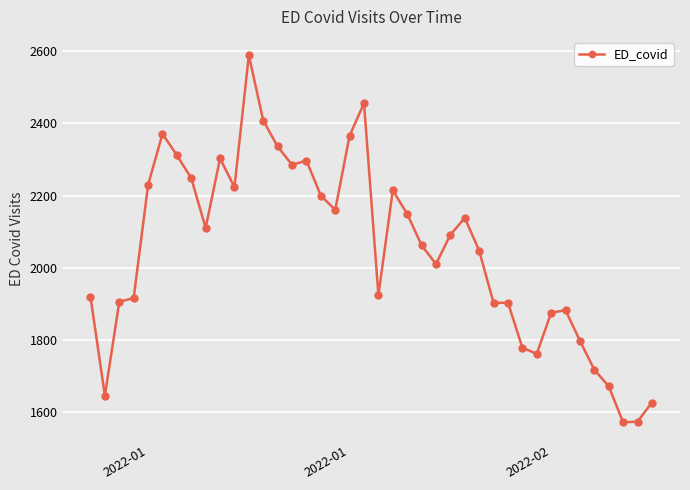

What is the difference between the maximum and minimum values?

1018